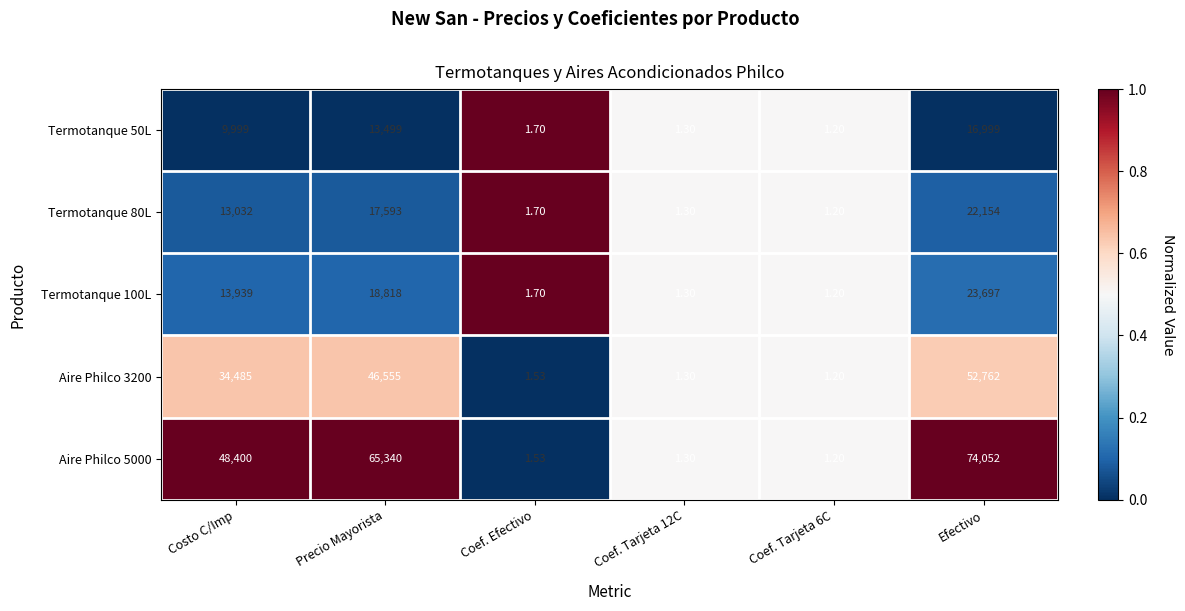

At which category is the sum across all series the highest?

Efectivo